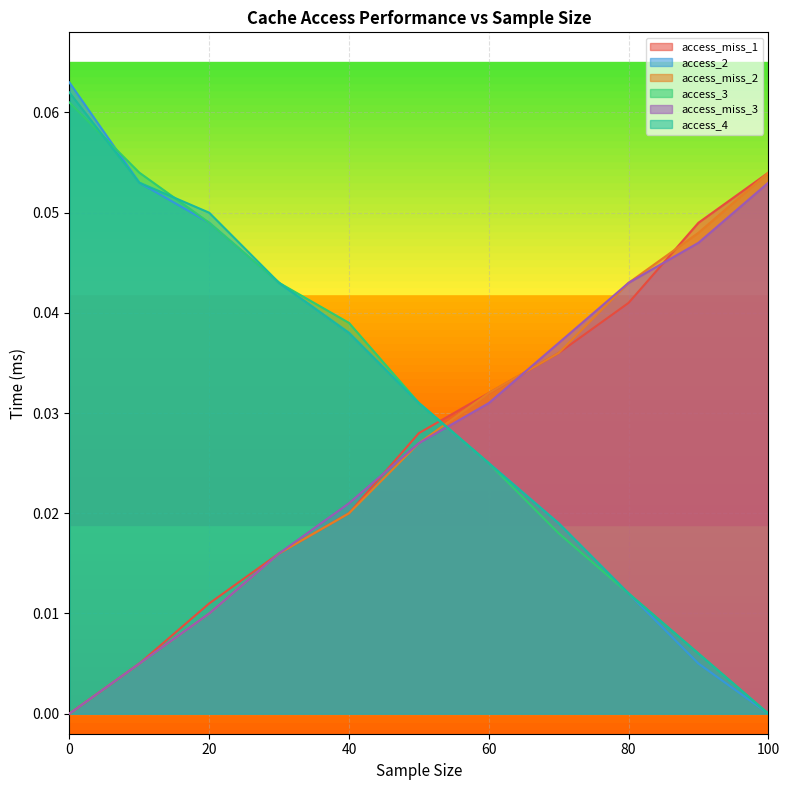

How many lines are shown in the chart?

6